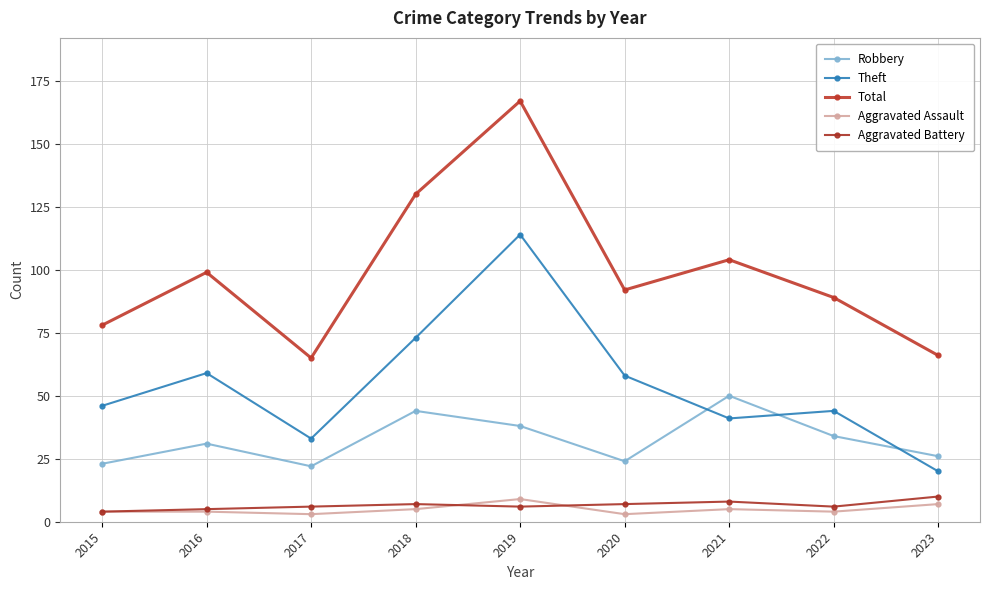

At 2020, list the series in order from largest to smallest.

Total, Theft, Robbery, Aggravated Battery, Aggravated Assault